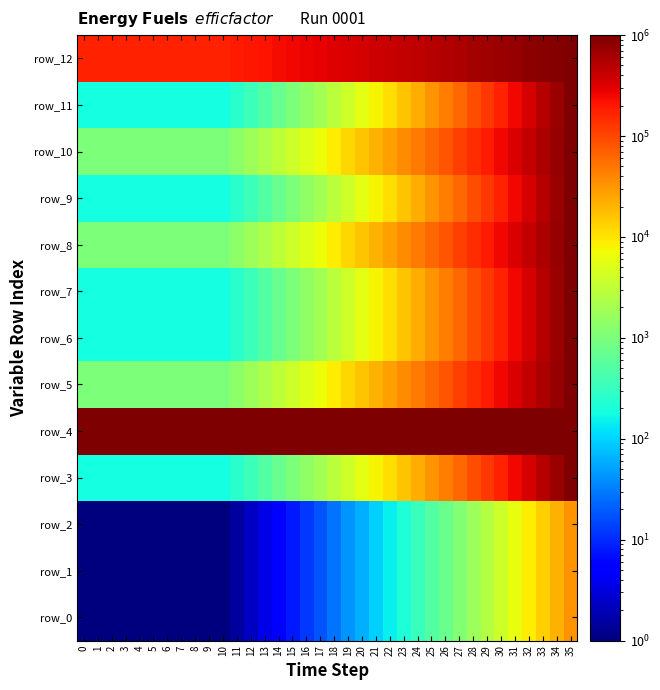

The row_0 series shows 1.0 at 7. True or false?

True